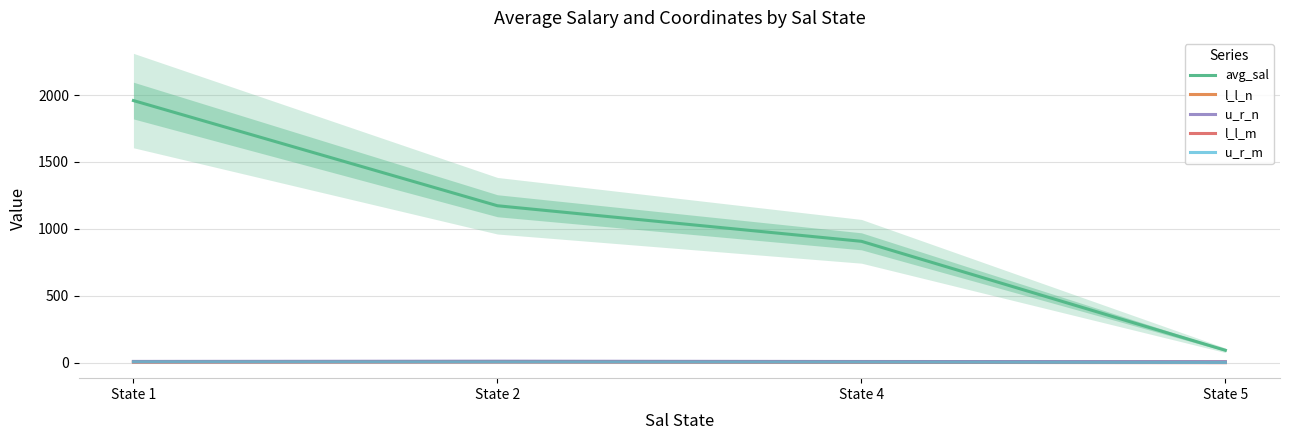

Reading left to right, list all the values displayed in this chart.

avg_sal: 1958.8	1173.3	907.6	93.8
l_l_n: 7.8	9.8	8.0	6.2
u_r_n: 10.6	12.5	10.0	8.6
l_l_m: 5.3	5.6	3.5	1.2
u_r_m: 7.6	6.8	5.6	2.5